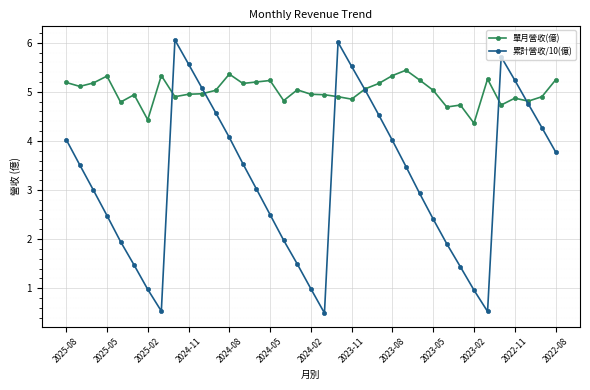

How many values in the 單月營收(億) series exceed 5?

19